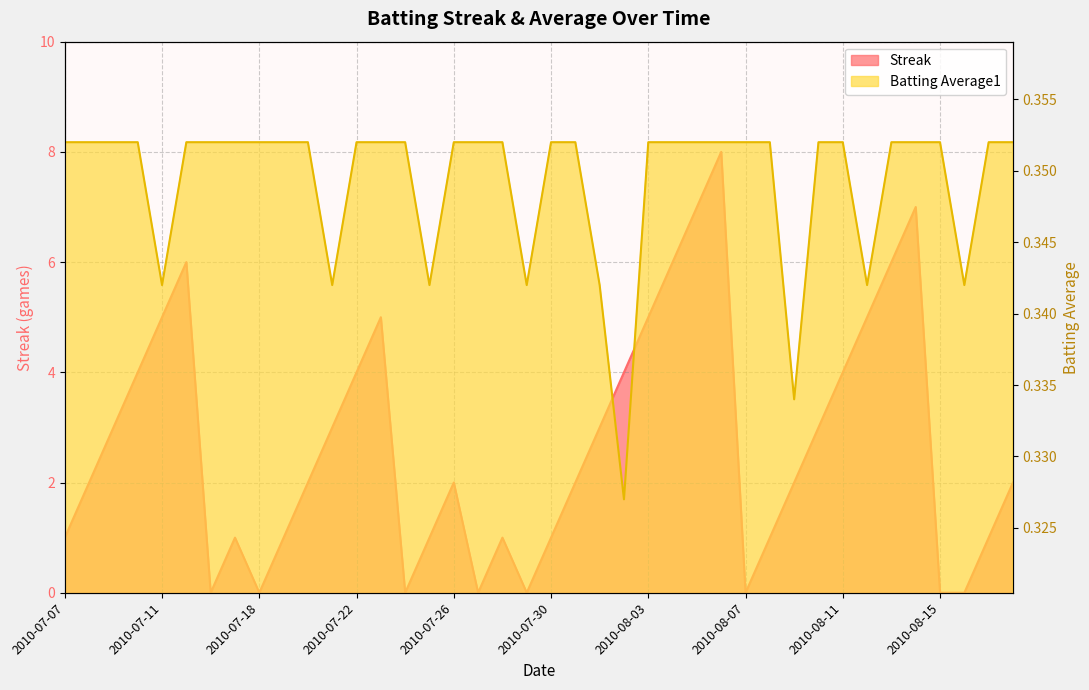

Where does the Streak series first go above 2?

2010-07-09